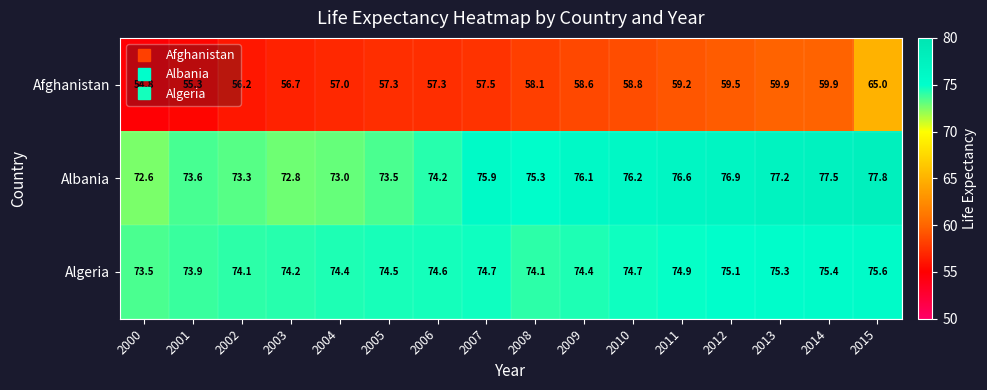

How many data points does each series have?

16